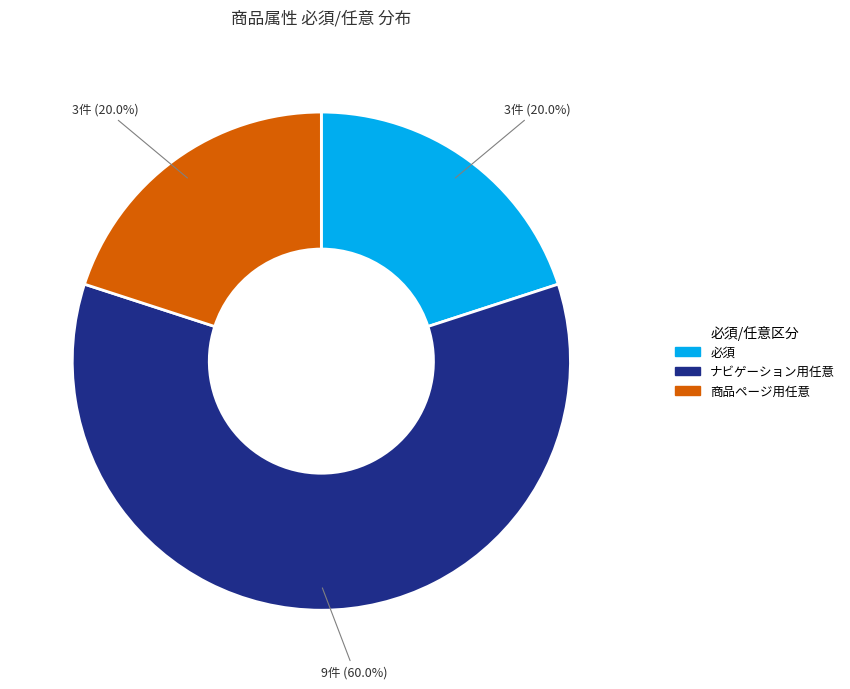

What is the largest slice in the pie chart?

ナビゲーション用任意